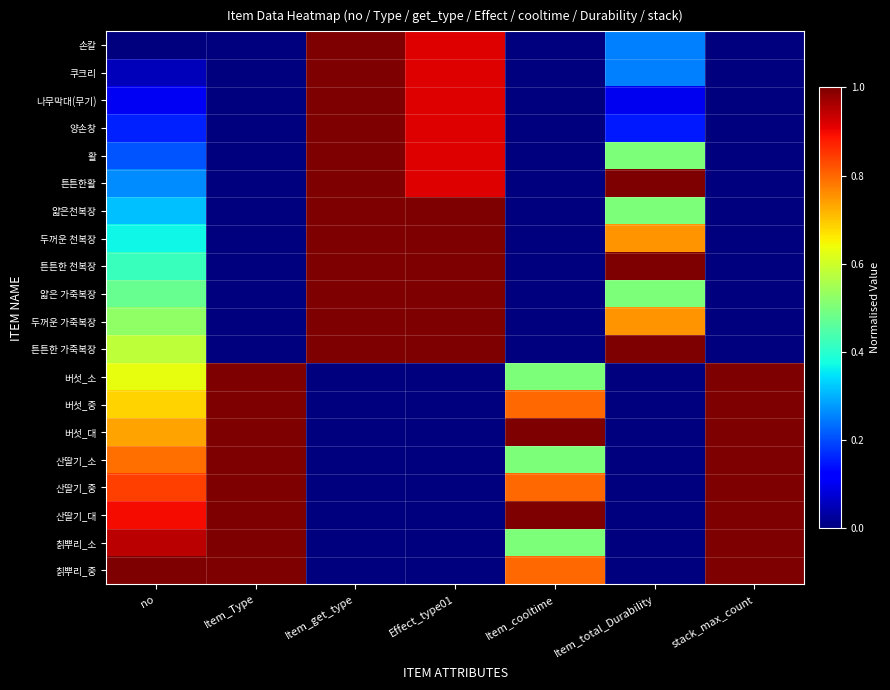

Rank the series at stack_max_count from highest to lowest value.

버섯_소, 버섯_중, 버섯_대, 산딸기_소, 산딸기_중, 산딸기_대, 칡뿌리_소, 칡뿌리_중, 손칼, 쿠크리, 나무막대(무기), 양손창, 활, 튼튼한활, 얇은천복장, 두꺼운 천복장, 튼튼한 천복장, 얇은 가죽복장, 두꺼운 가죽복장, 튼튼한 가죽복장